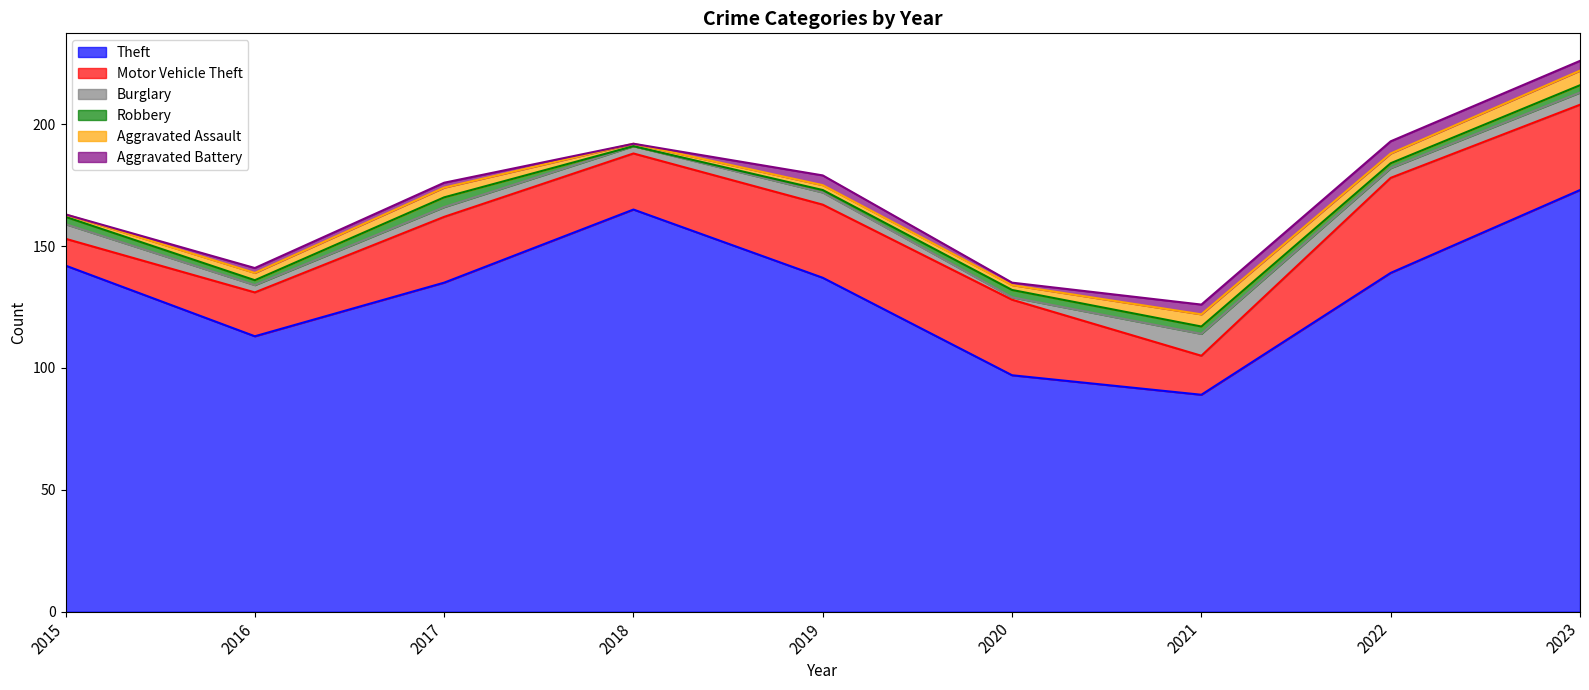

How many lines are shown in the chart?

6